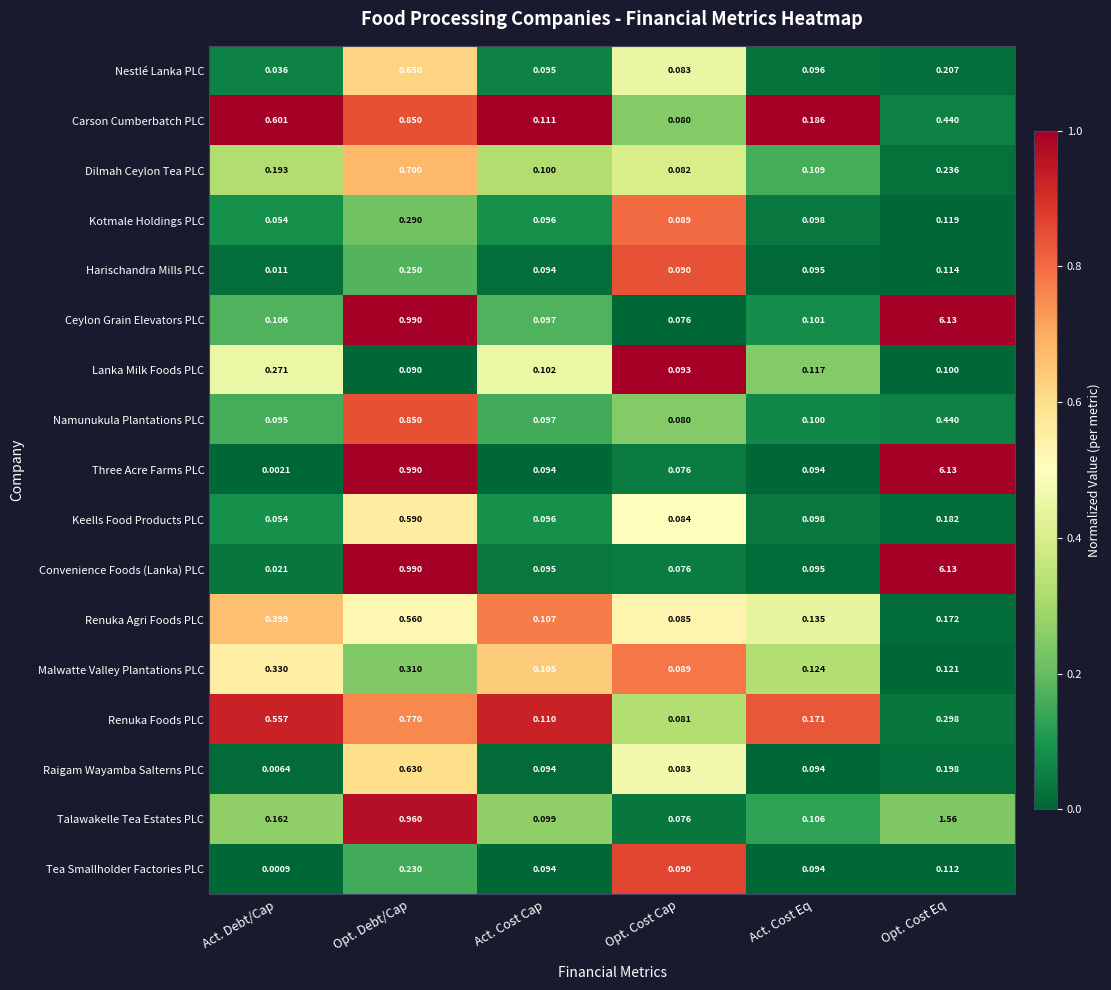

What is the difference between the highest and lowest values at Opt. Cost Eq?

6.0